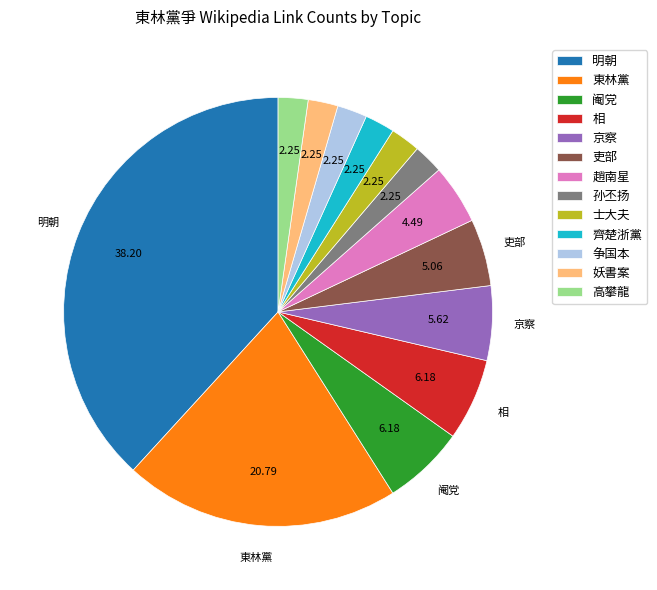

Which category has the biggest portion of the pie?

明朝